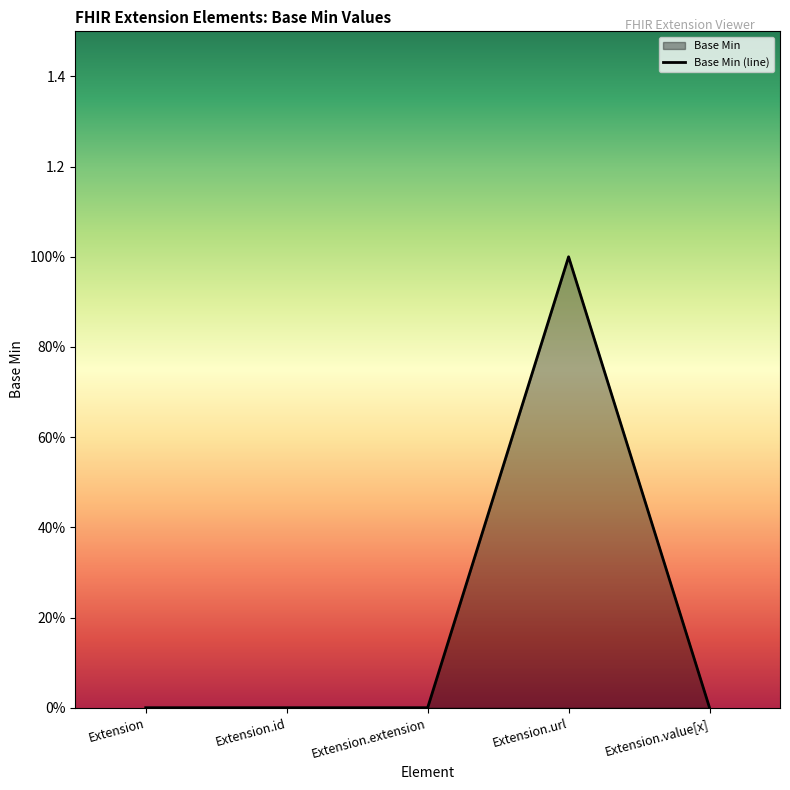

What is the greatest value displayed?

1